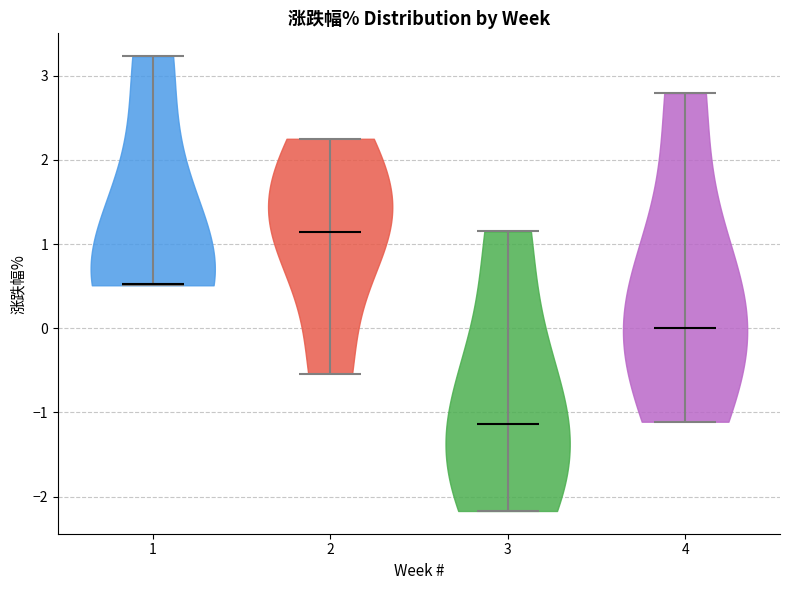

What is the lowest point the violin at x = 1 reaches on the y-axis? The values are not printed on the chart, so give them approximately, as read against the axis.

0.5